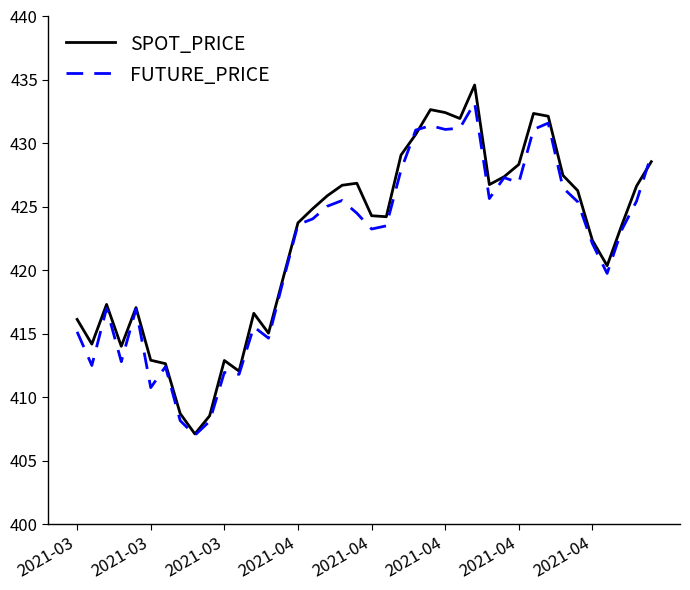

Which series has the largest range (max minus min)?

SPOT_PRICE